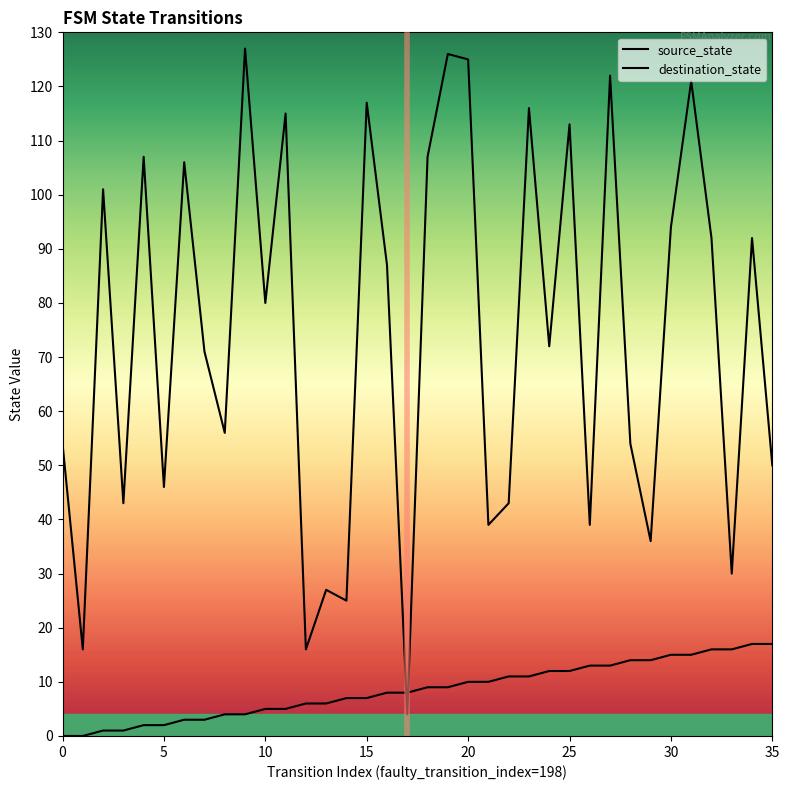

Which series has the largest range (max minus min)?

destination_state